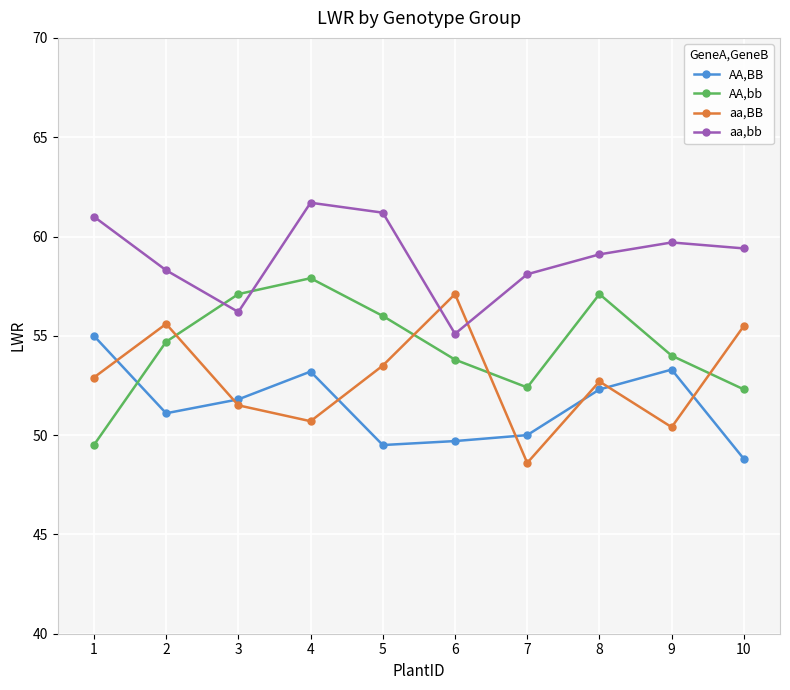

After their last crossing, which series has the higher values: AA,bb or aa,bb?

aa,bb